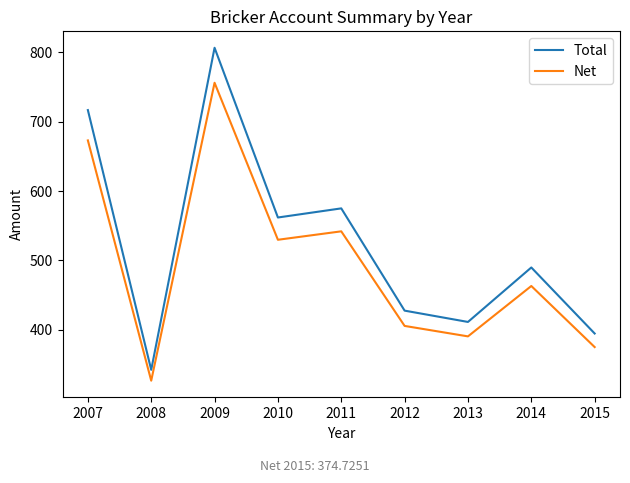

Rank the series at 2008 from lowest to highest value.

Net, Total